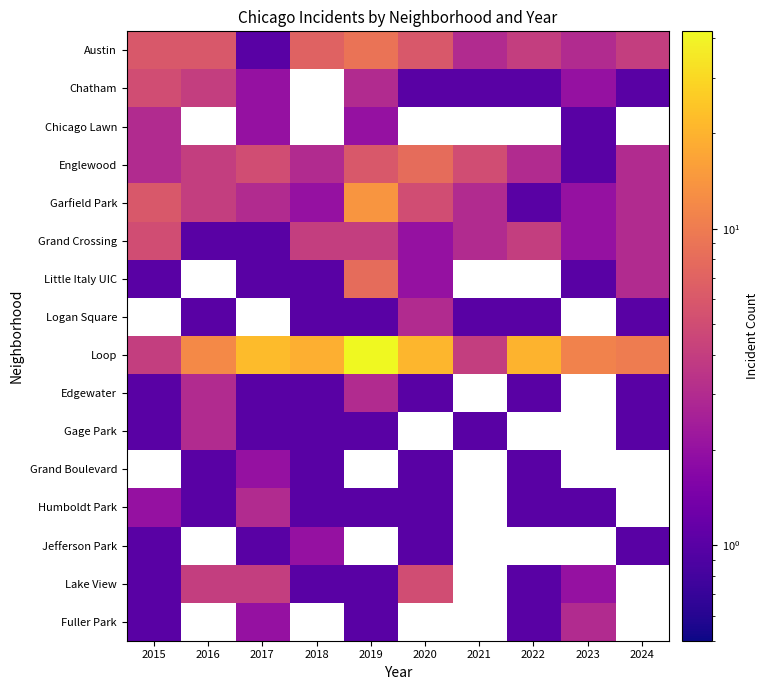

What is the difference between the highest and lowest values at 2021?

4.0